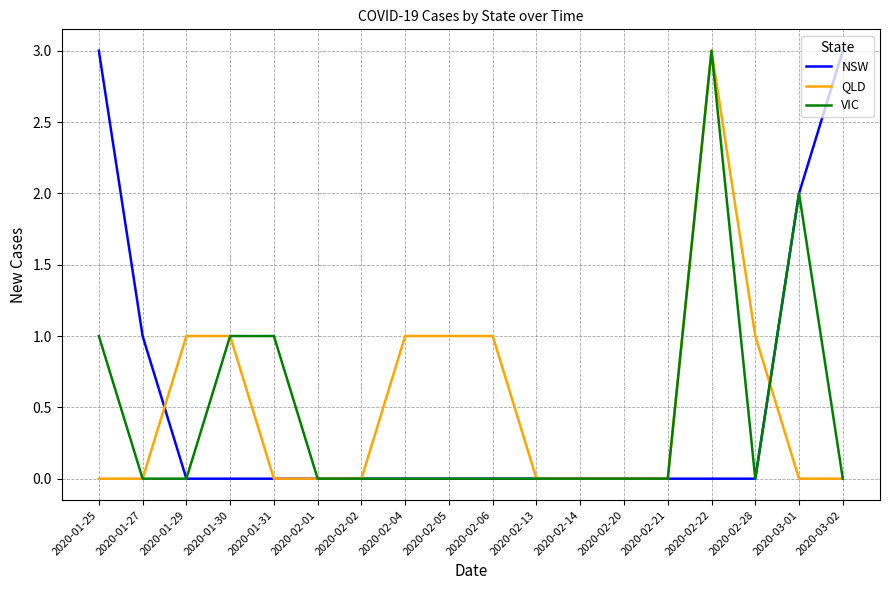

What position from the left is 2020-02-02?

7